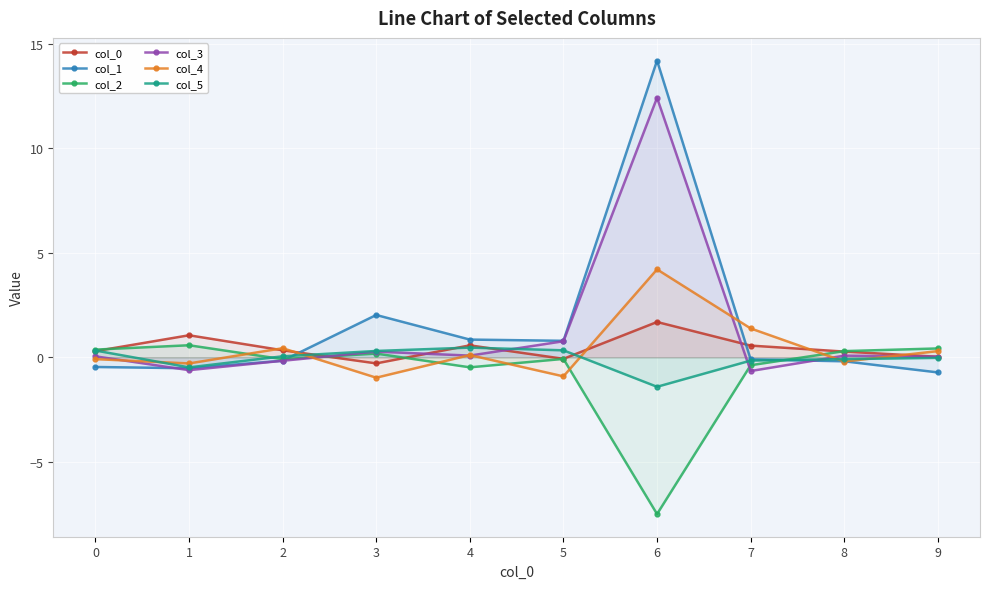

Is it true that col_0 equals 0.4 at 2?

False